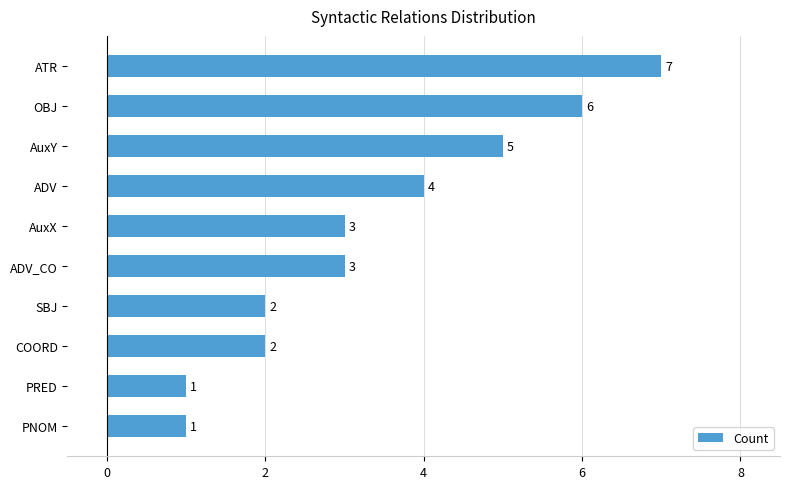

What is the difference between the second highest and second lowest values?

5